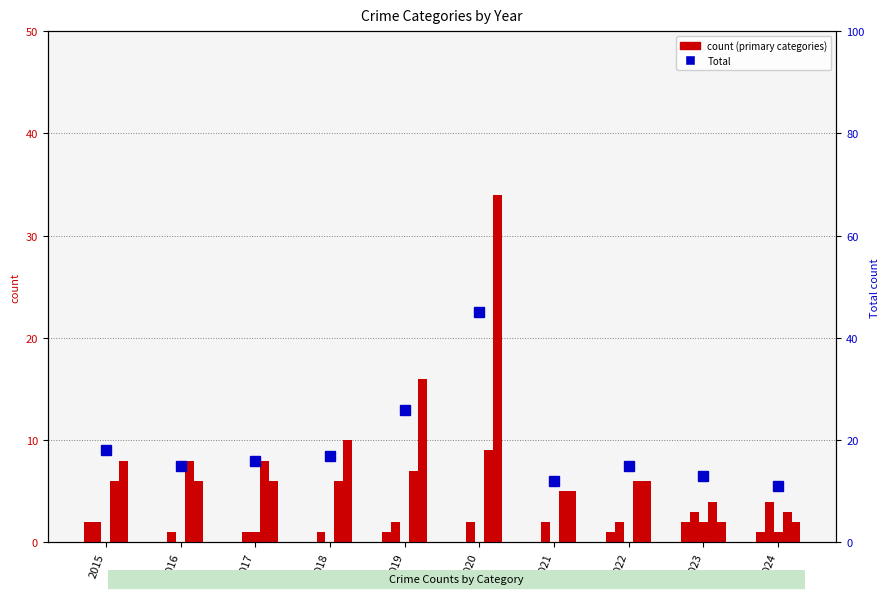

Which series has the largest total across all categories?

Total